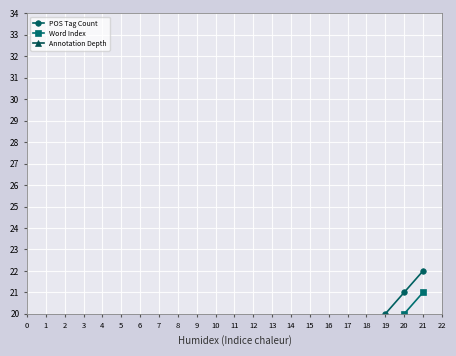

How many lines are shown in the chart?

3